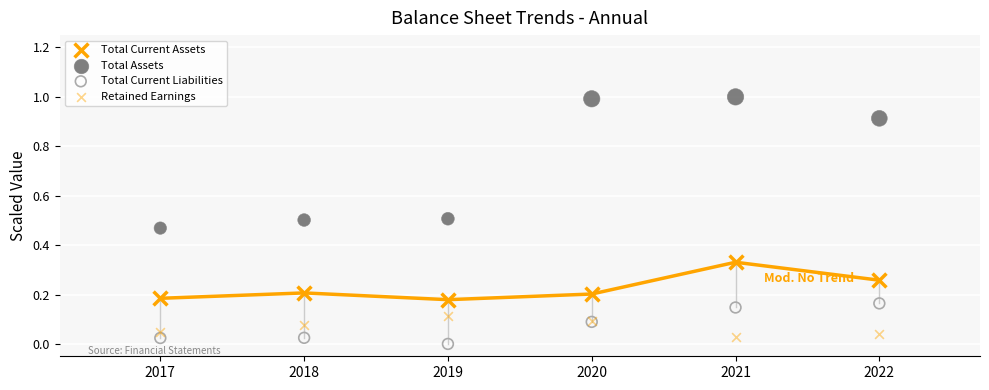

What is the X range (max minus min) for the scatter plot?

5.0